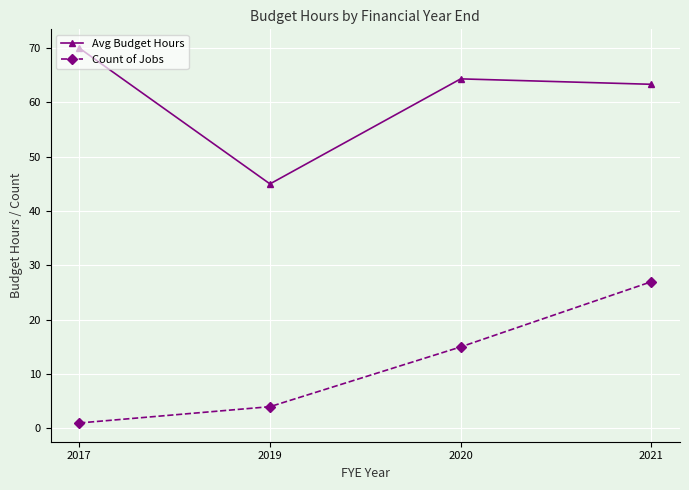

How many series are shown in this chart?

2